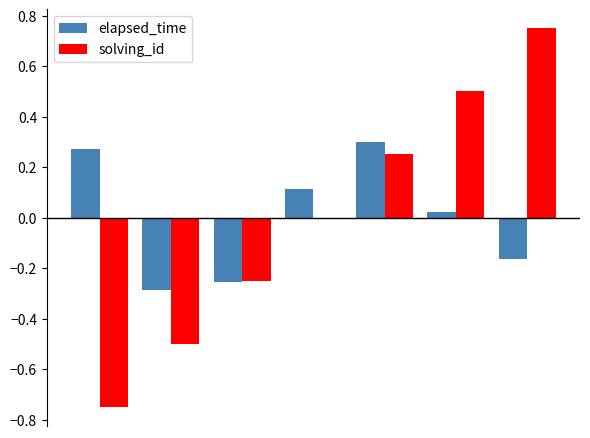

Which series has the largest range (max minus min)?

solving_id